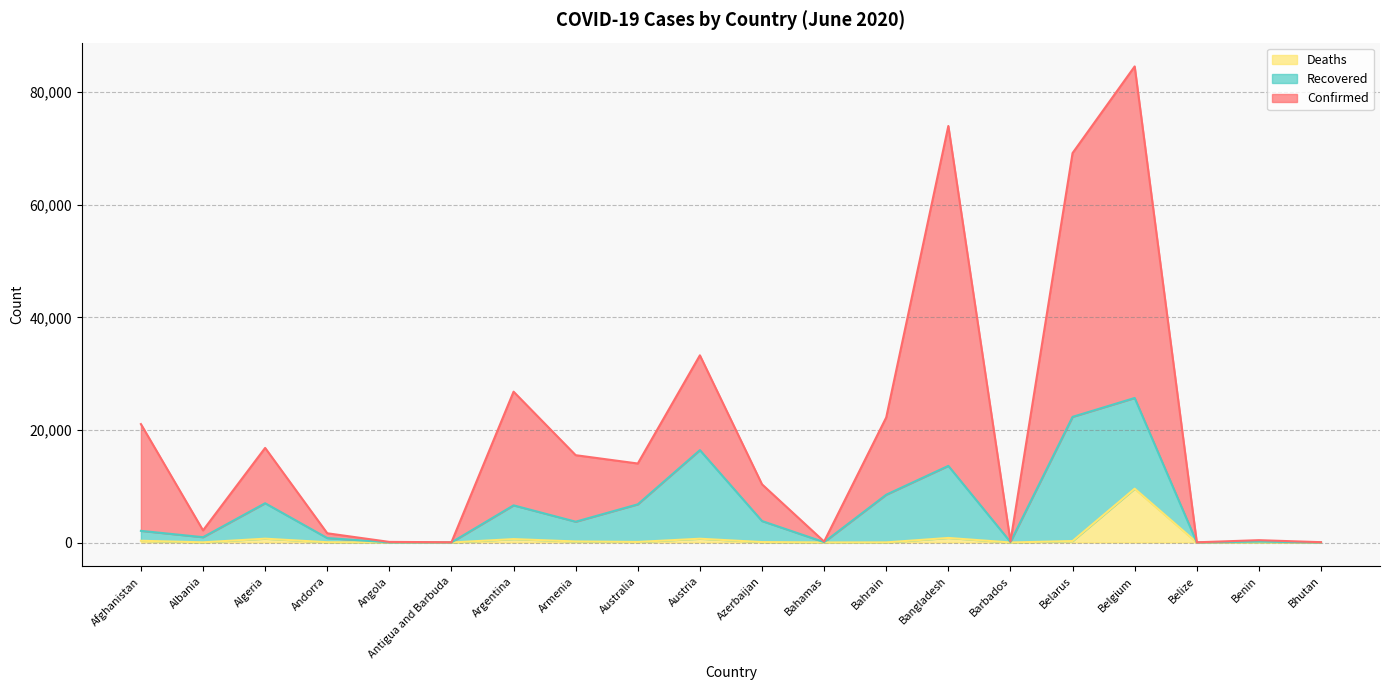

Which series has the widest spread of values?

Confirmed